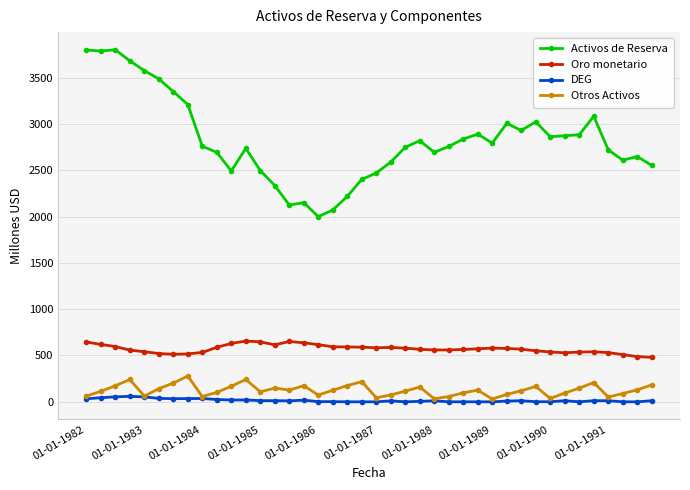

What is the maximum value for Otros Activos?

278